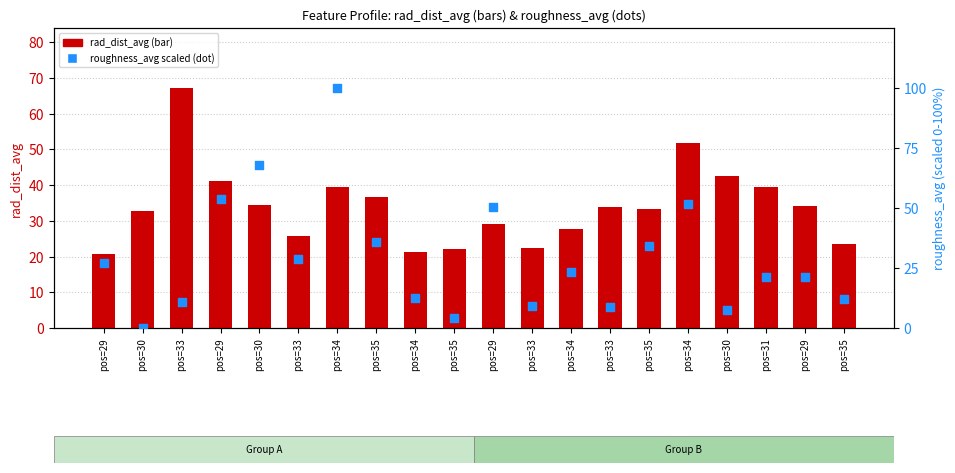

What is the total value across all series at pos=29?

47.9